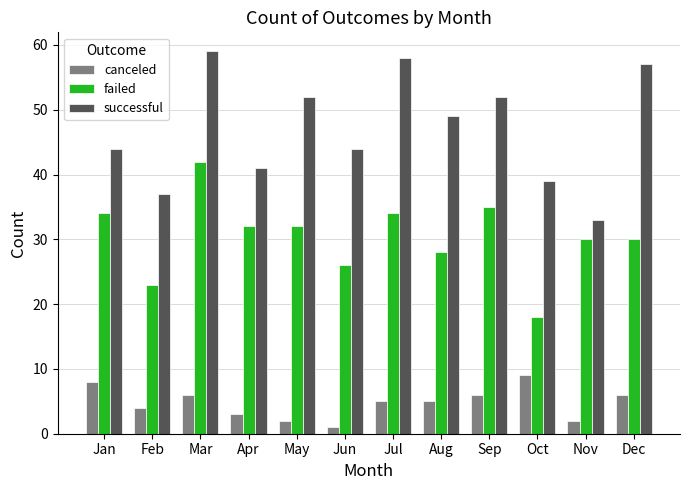

True or false: successful has a value of 41 at Apr.

True